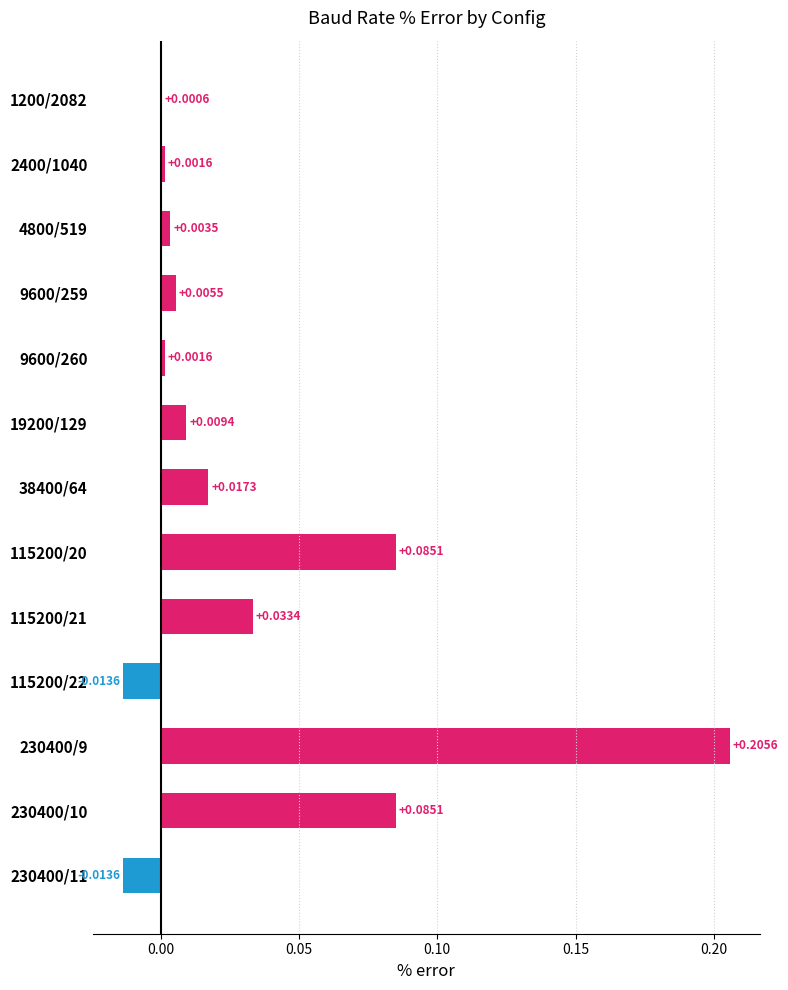

What is the sum of all values?

0.4